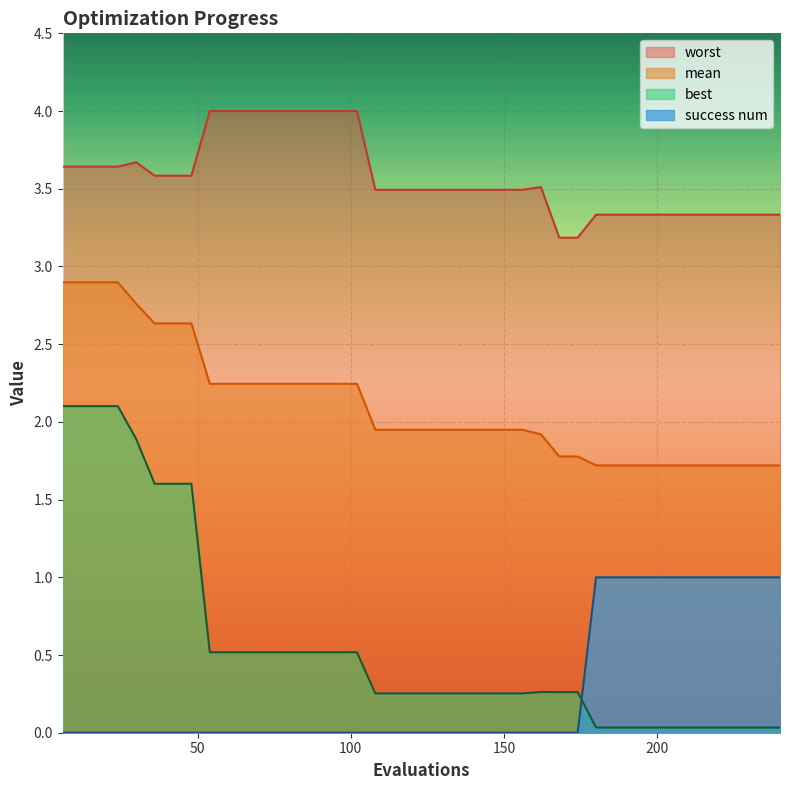

Where is worst nearest to the value 3?

168